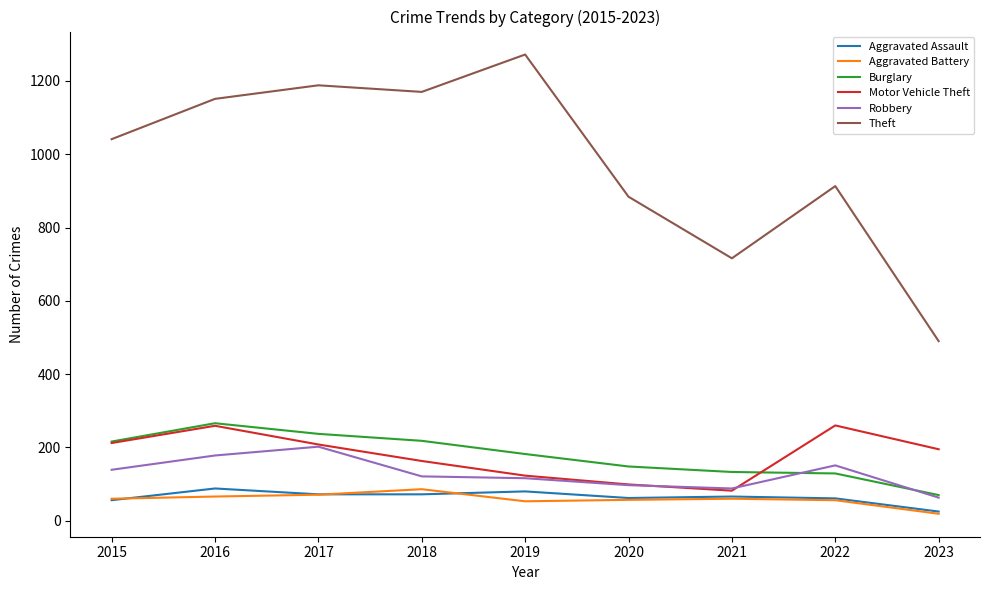

What is the minimum value for Burglary?

70